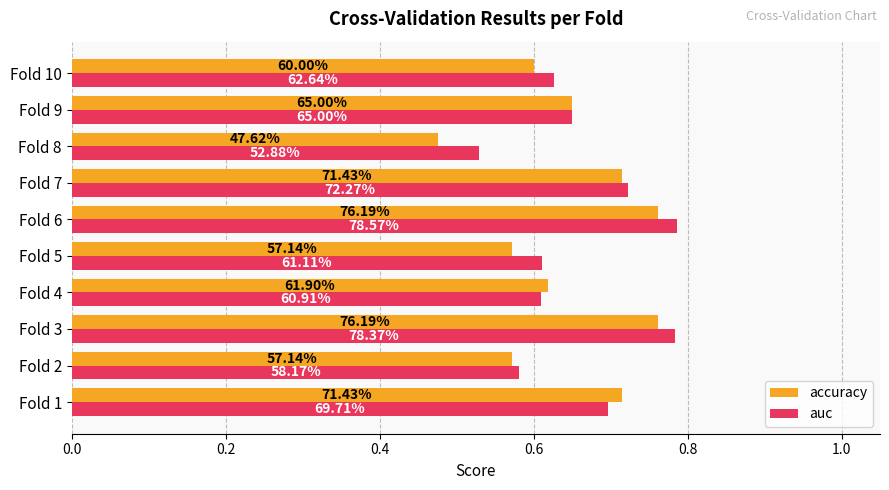

What are all the series names shown in the legend?

accuracy, auc